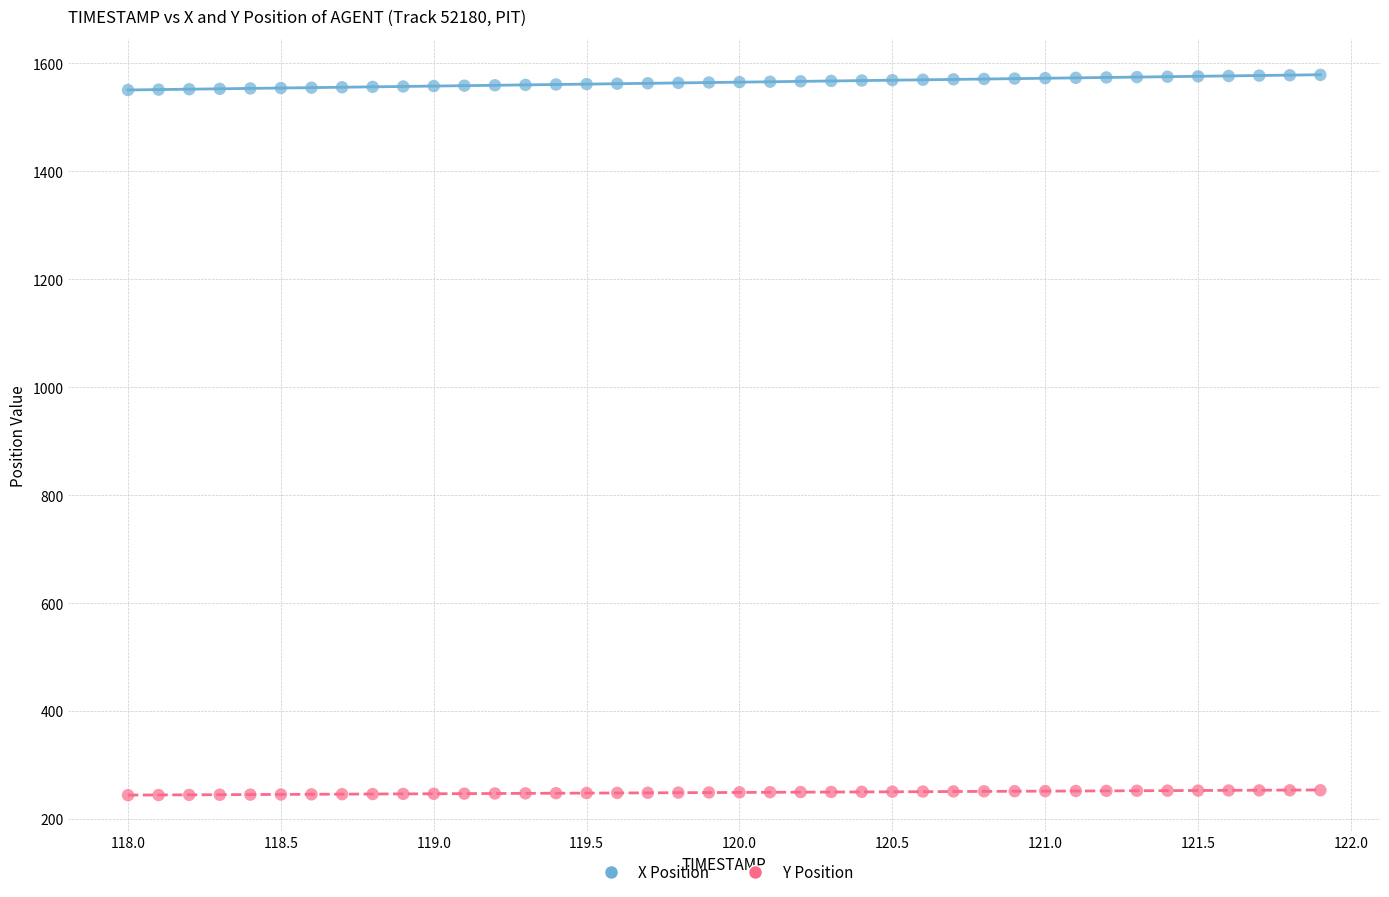

Which series contains the lowest Y value?

Y Position